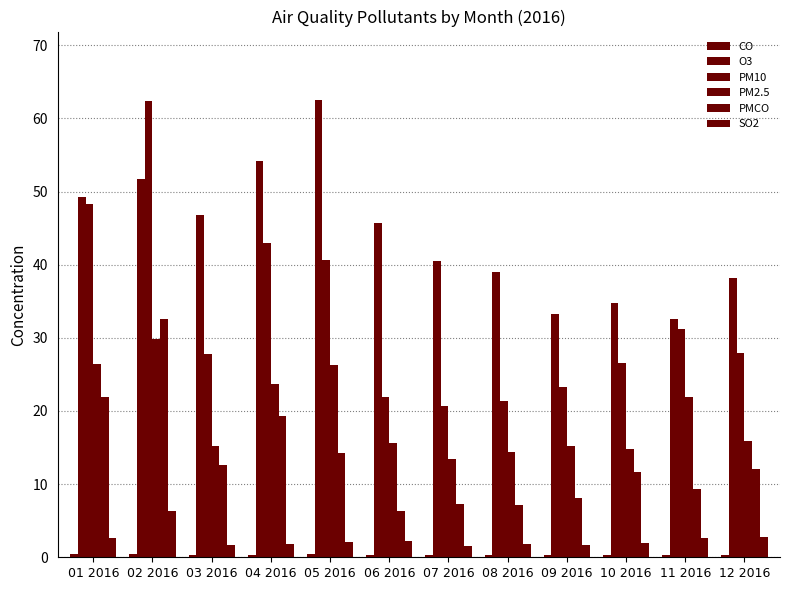

Is the value of CO at 04 2016 greater than the value of SO2 at 07 2016?

No